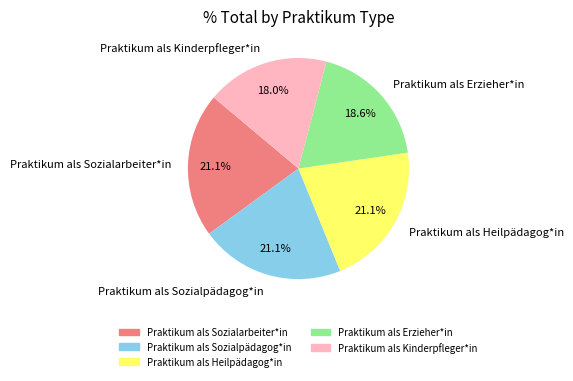

Combined, do Praktikum als Erzieher*in and Praktikum als Sozialpädagog*in account for over 50%?

No